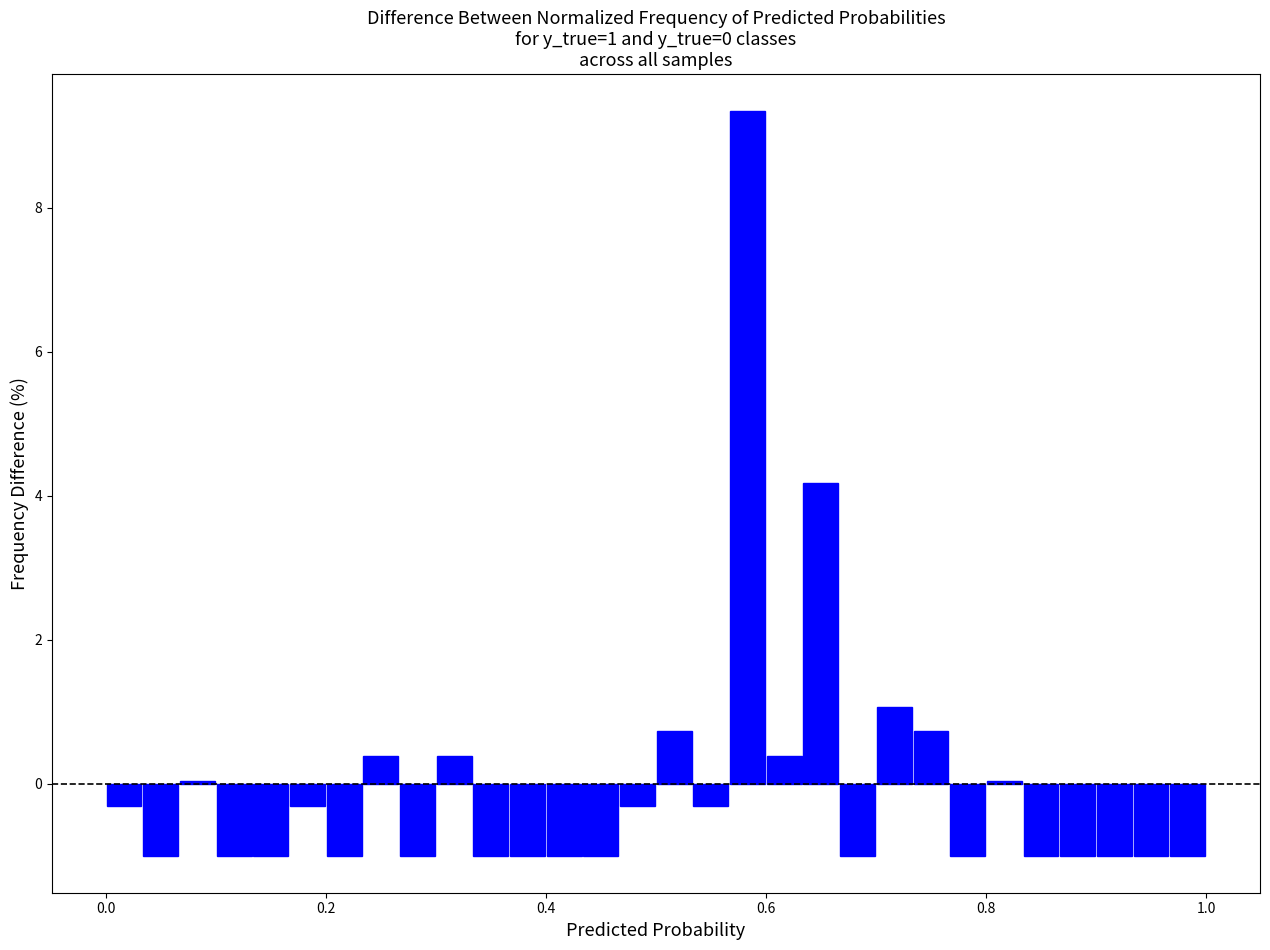

Read against the x-axis, roughly where is the centre of the tallest bar?

0.58